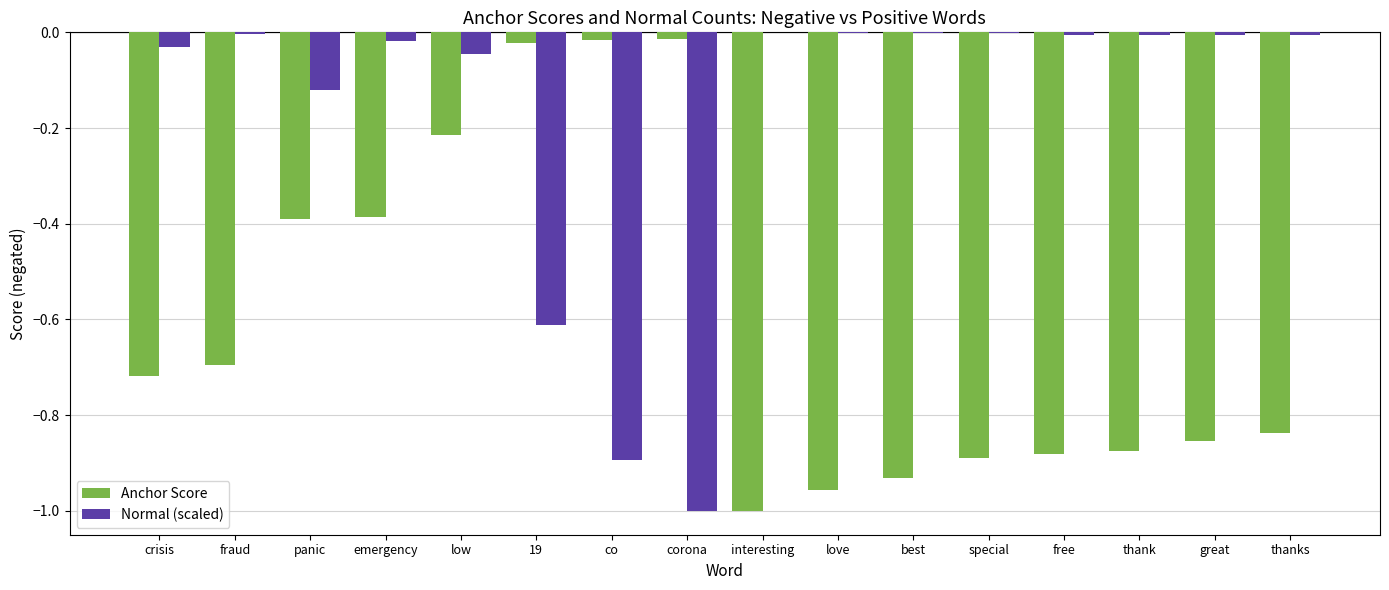

Which series changed the most between co and interesting?

Anchor Score